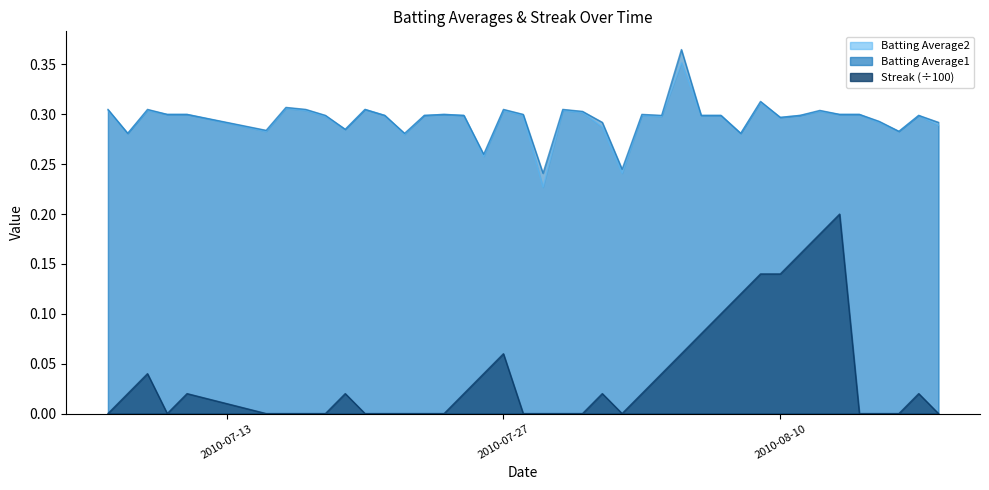

How many categories are shown in the chart?

40